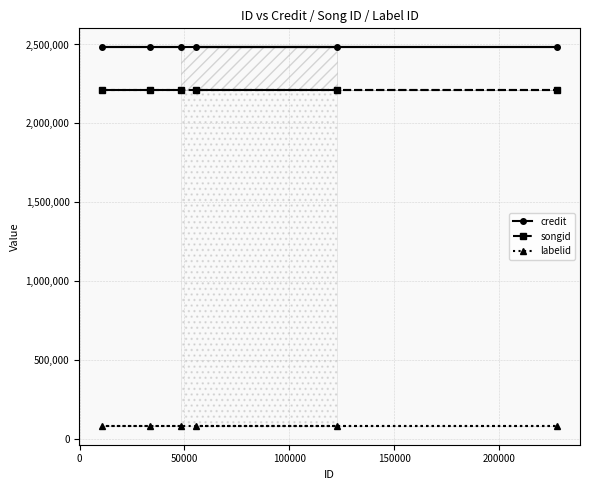

True or false: songid has more than 0 points higher than both neighbors.

False